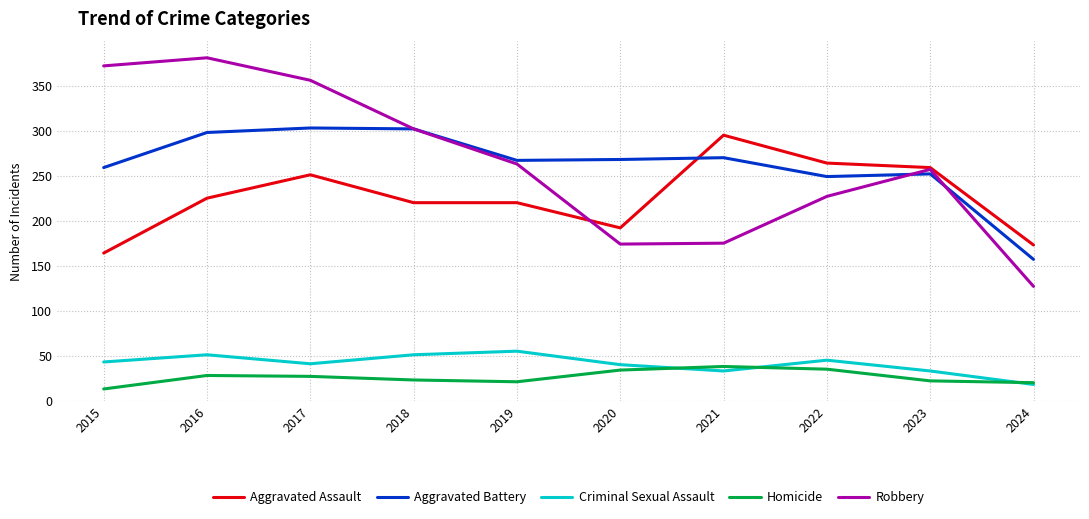

At how many categories does at least one series exceed 282?

5